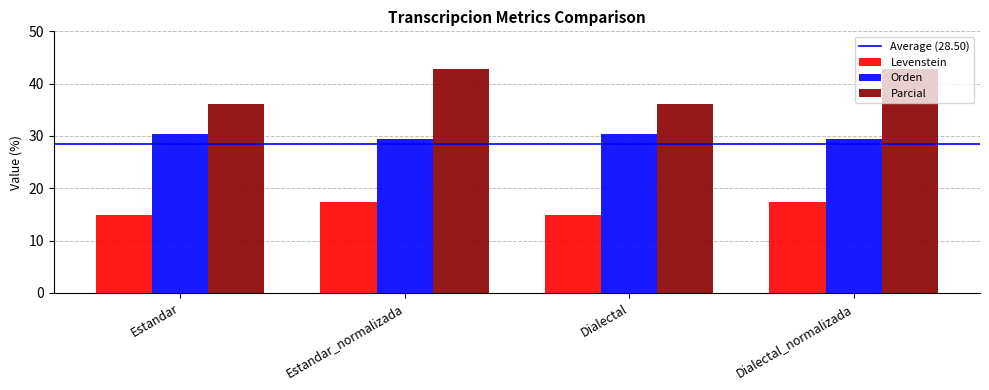

Where does the Parcial series first go above 42?

Estandar_normalizada